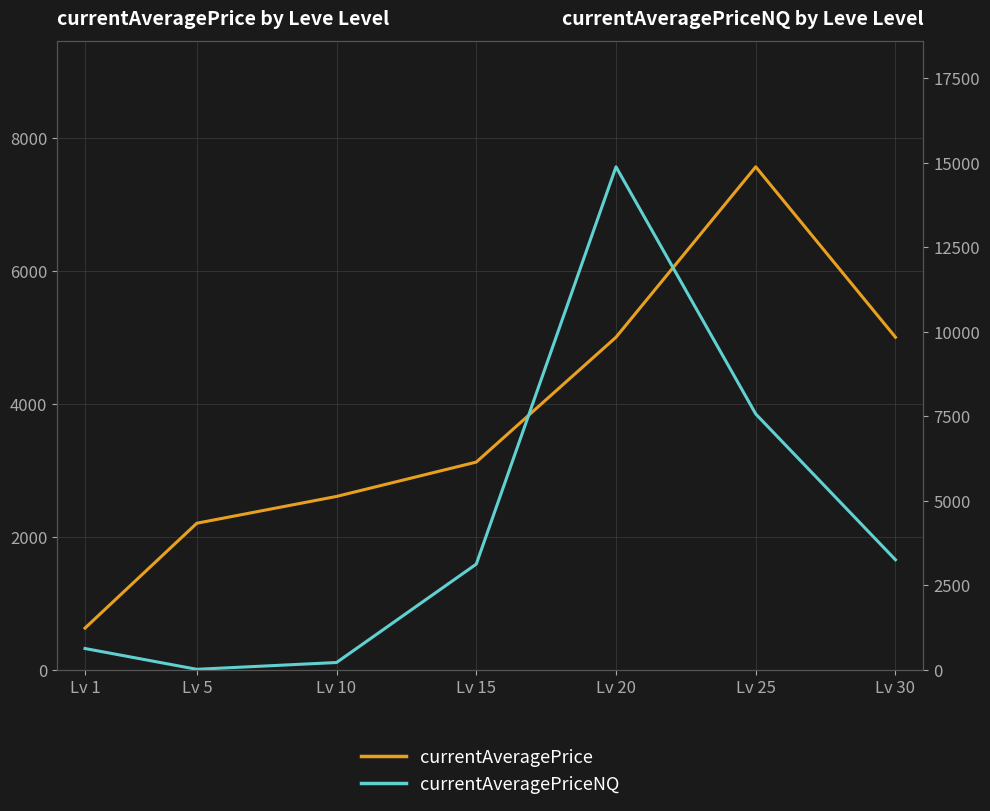

True or false: currentAveragePrice and currentAveragePriceNQ intersect in this chart.

False